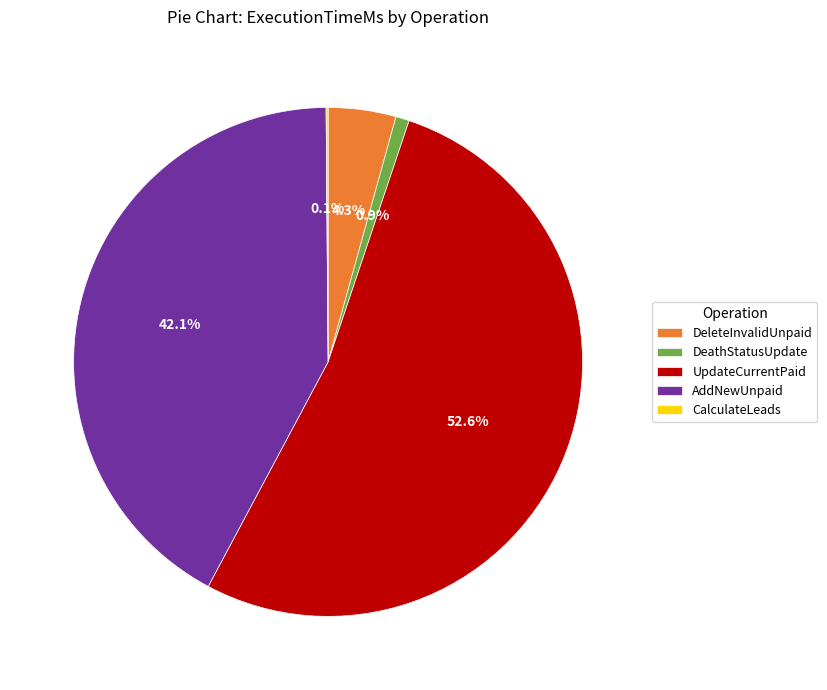

Combined, what portion of the pie is DeathStatusUpdate and UpdateCurrentPaid?

53.5%